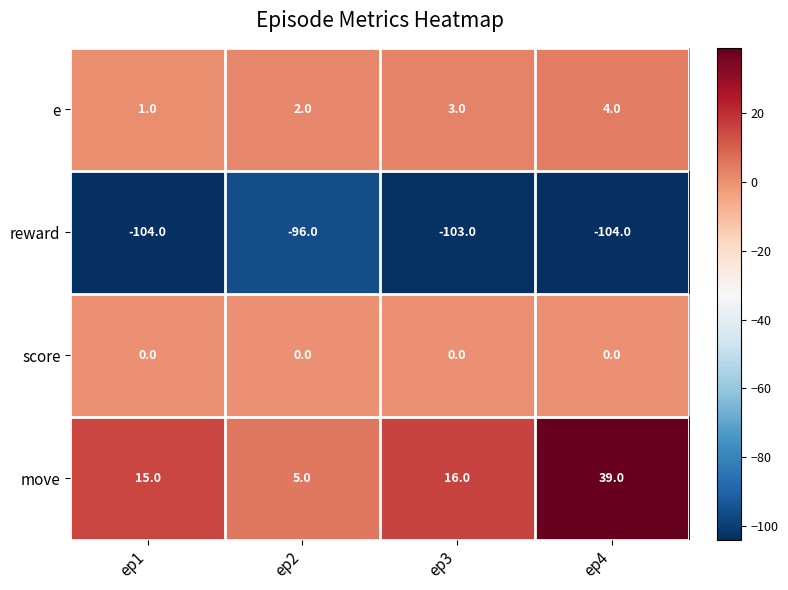

At which label does e reach its peak?

ep4